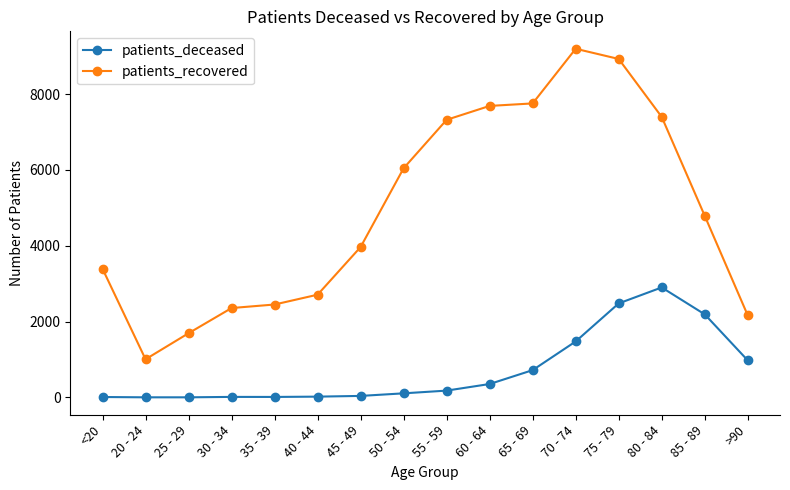

How many lines are shown in the chart?

2